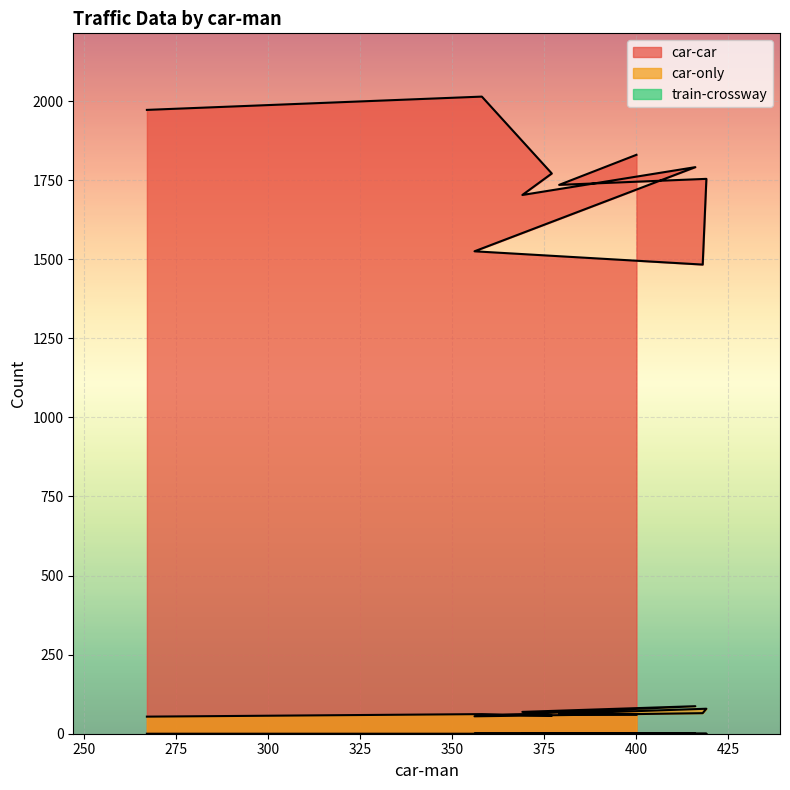

Between 419 and 416, which series saw the biggest shift?

car-car